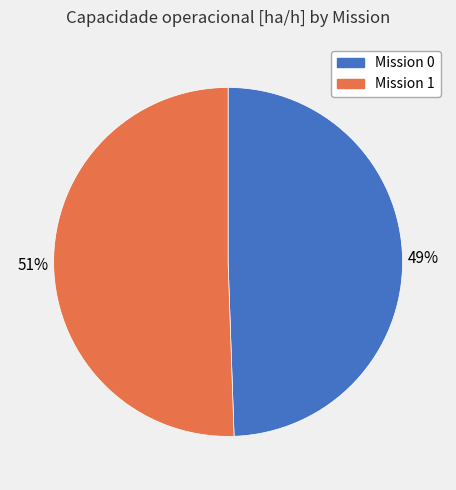

What is the ratio of the value at Mission 1 to the value at Mission 0?

1.0